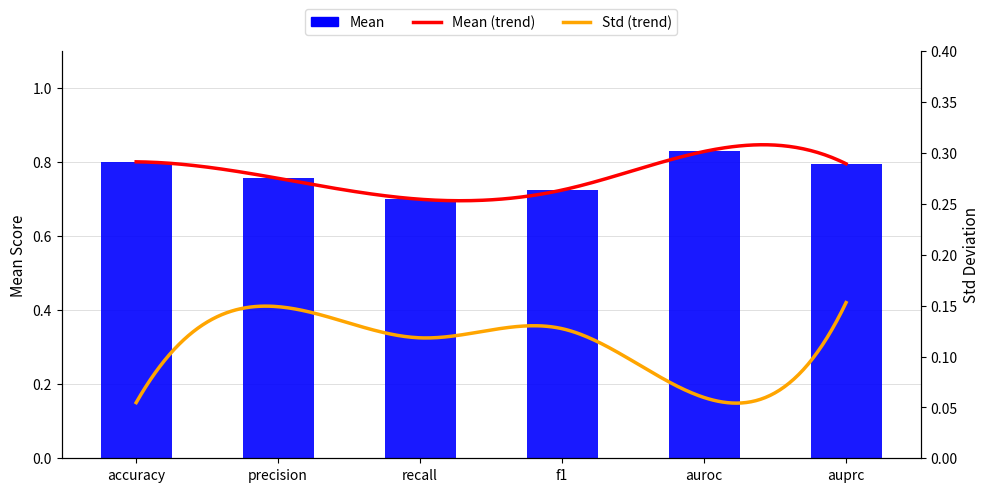

What is the smallest value displayed?

0.7